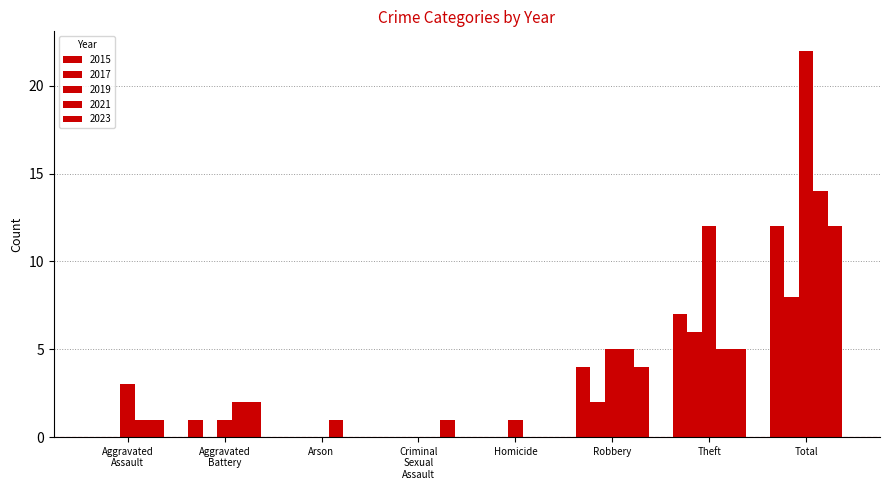

At which label does 2015 reach its peak?

Total